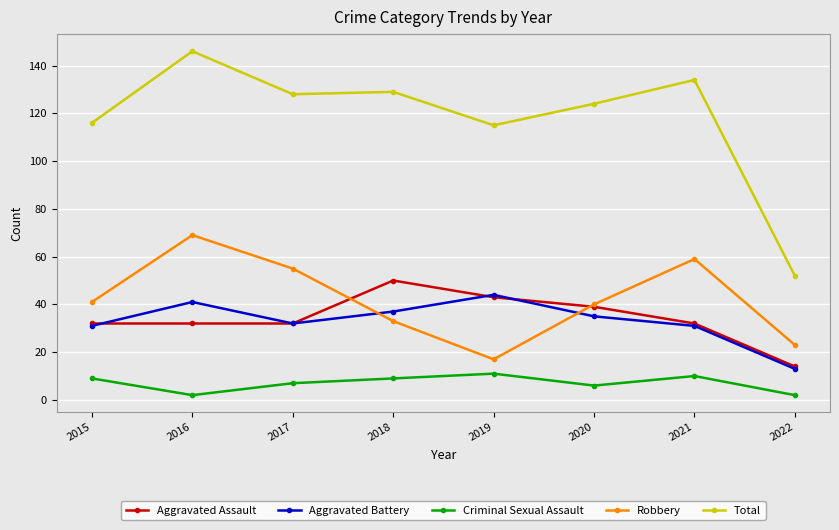

What is the spread (max minus min) of values at 2021?

124